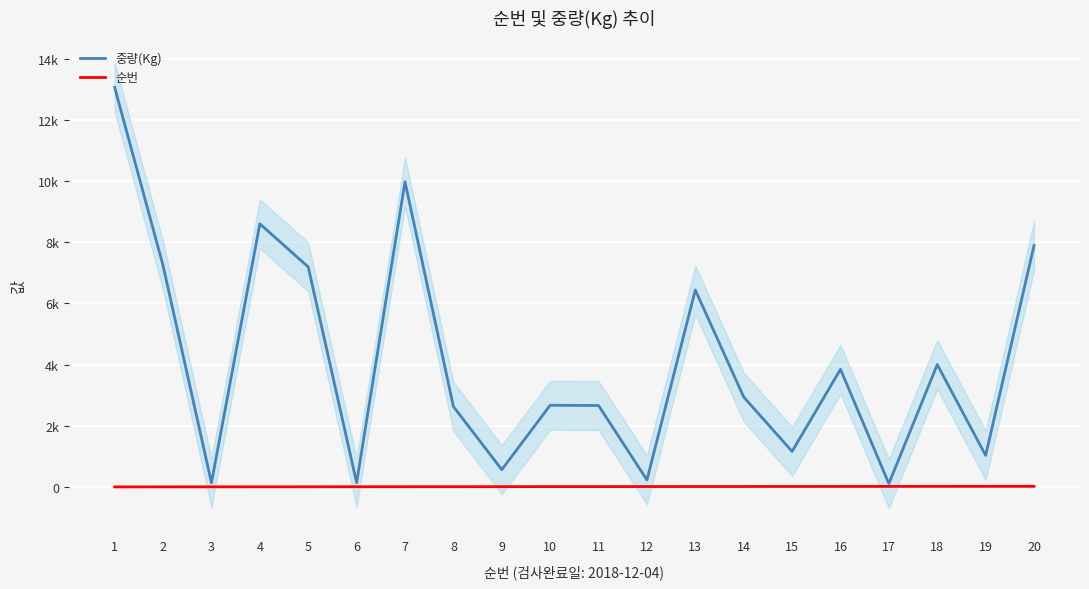

At which category is the sum across all series the highest?

1